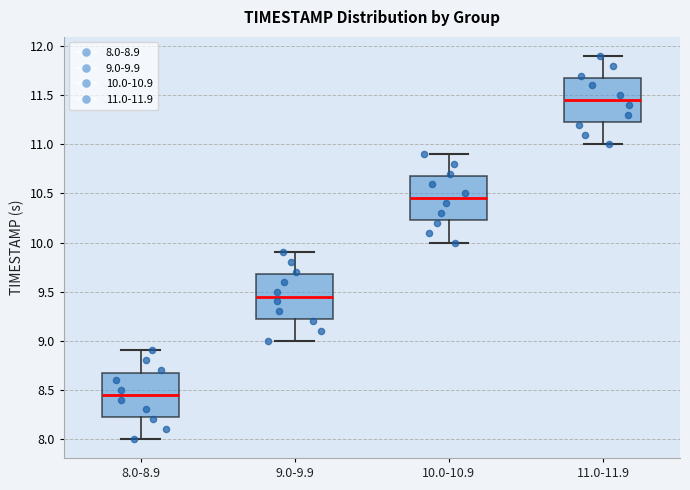

Which box has the lowest median line?

8.0-8.9